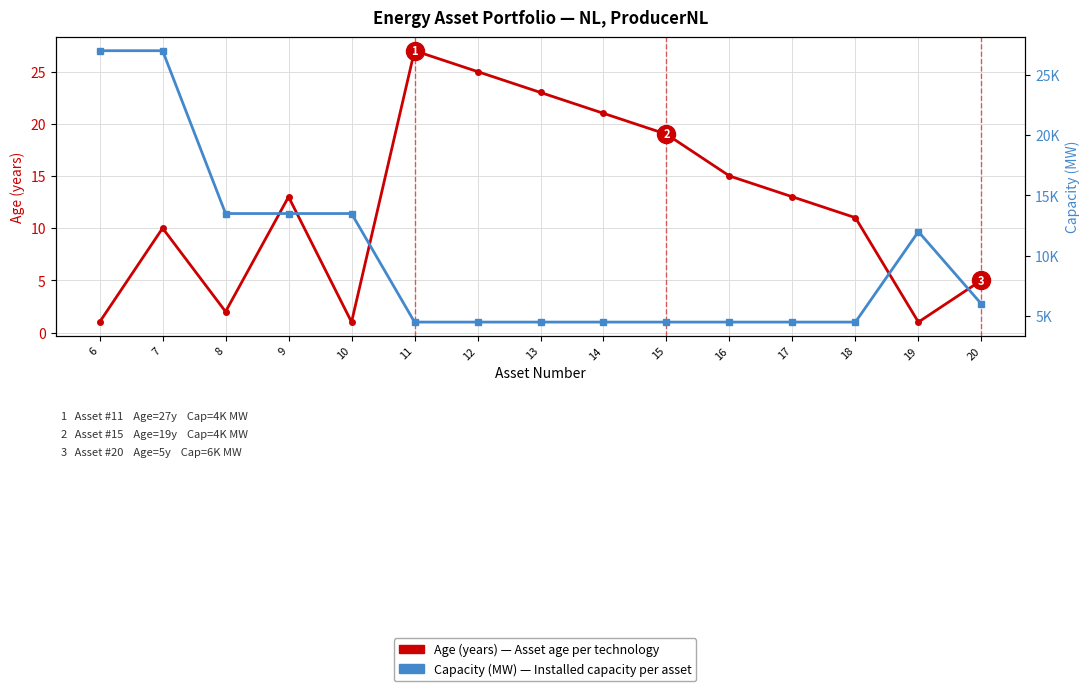

What is the total value across all series at 6?

27001